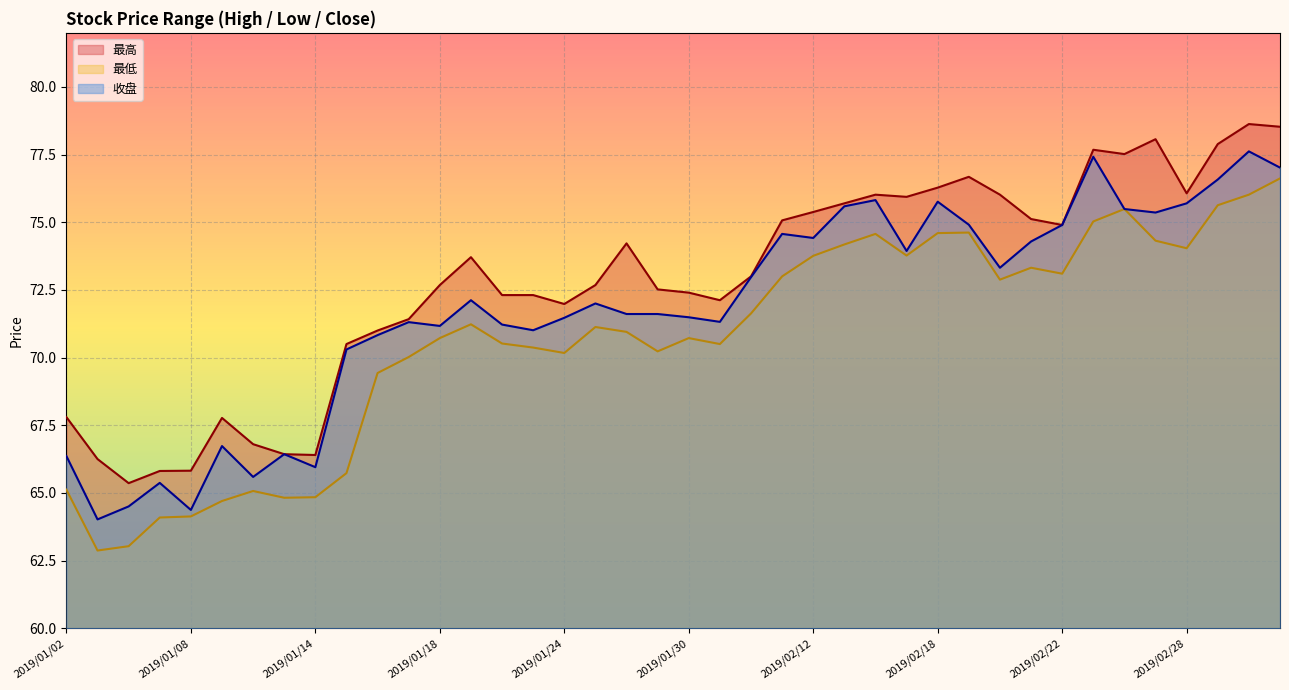

What is the smallest value displayed?

62.9